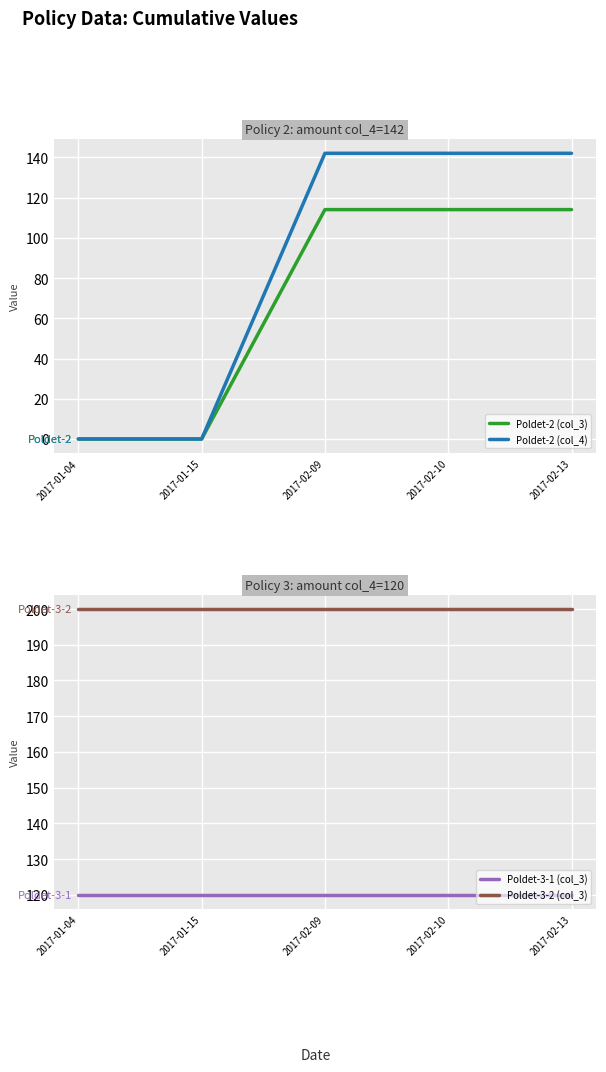

At how many categories does at least one series exceed 16?

5